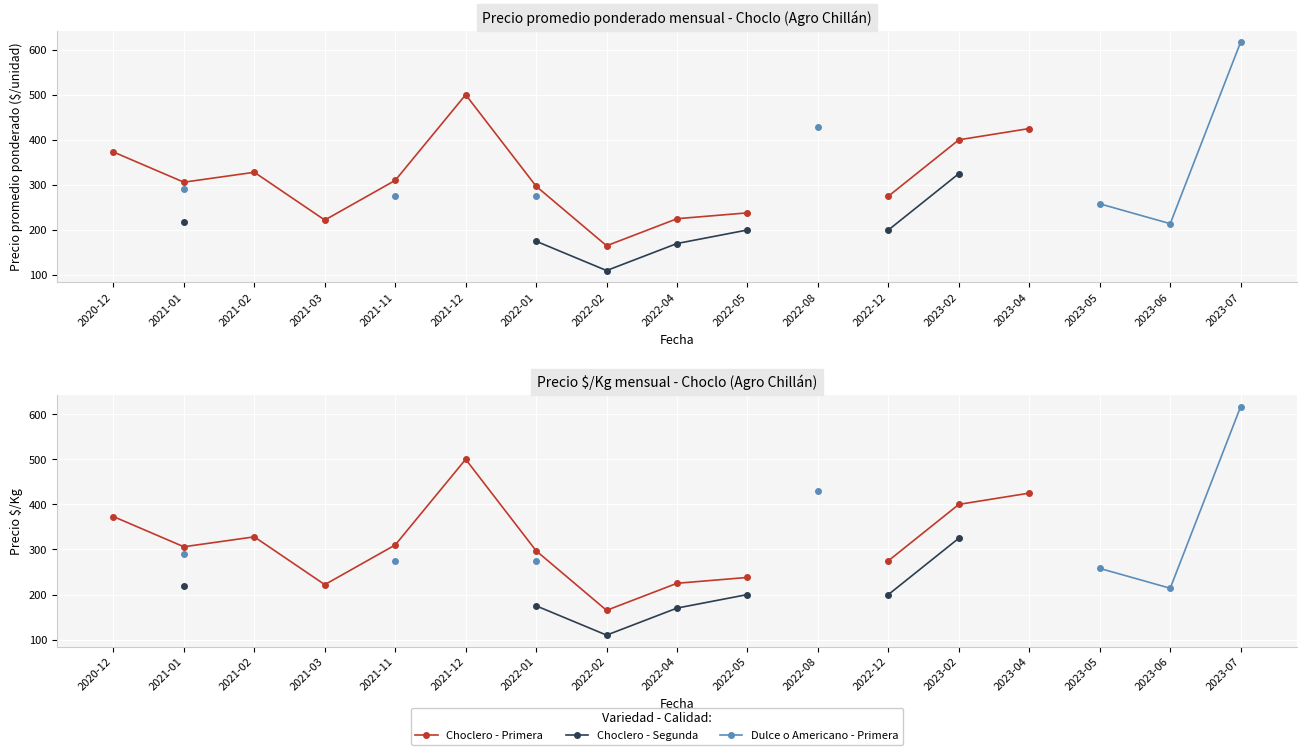

How many data points in Choclero - Primera are above 328?

4